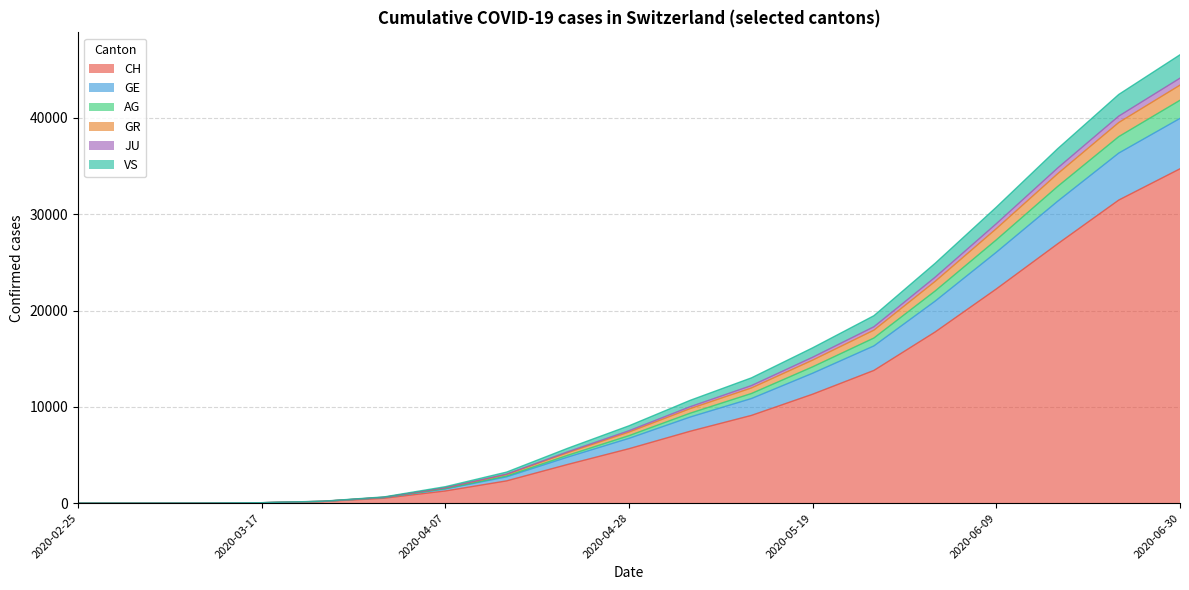

True or false: CH has more than 2 points higher than both neighbors.

False